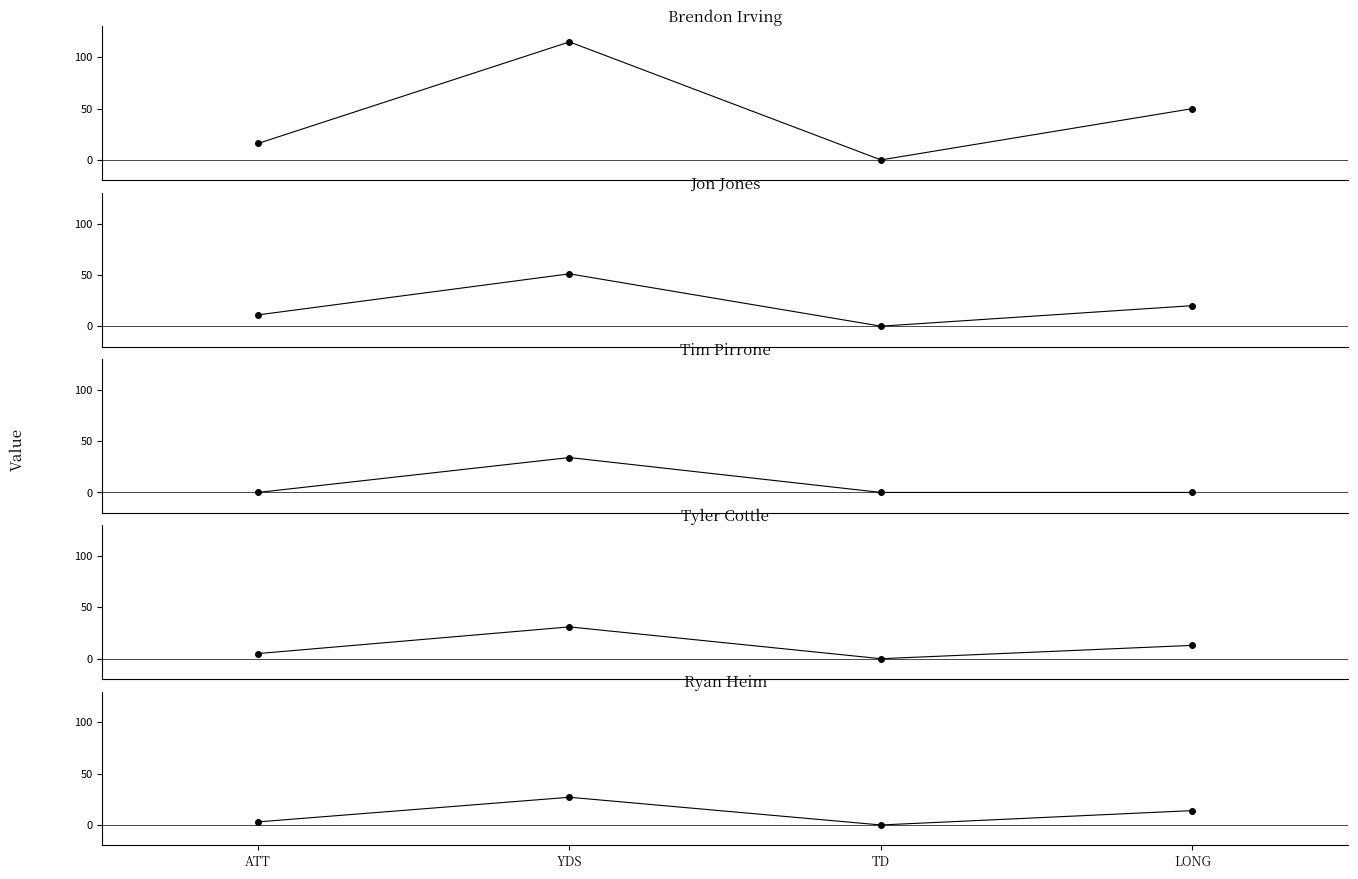

Is the value of Tim Pirrone at YDS greater than the value of Tyler Cottle at YDS?

Yes